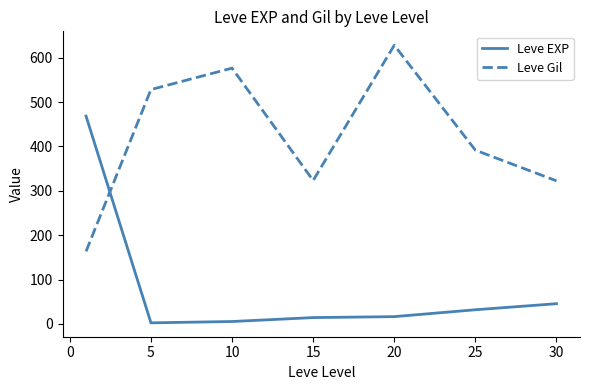

After their last crossing, which series has the higher values: Leve Gil or Leve EXP?

Leve Gil